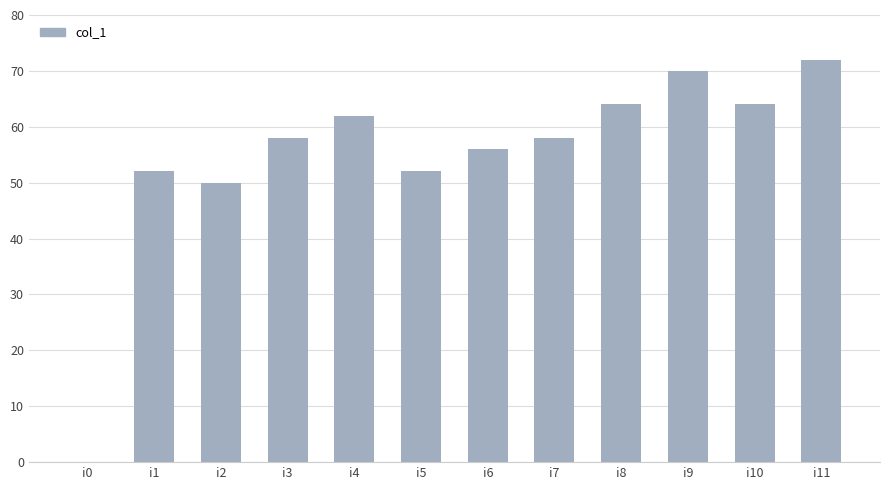

What is the maximum value shown in the chart?

72